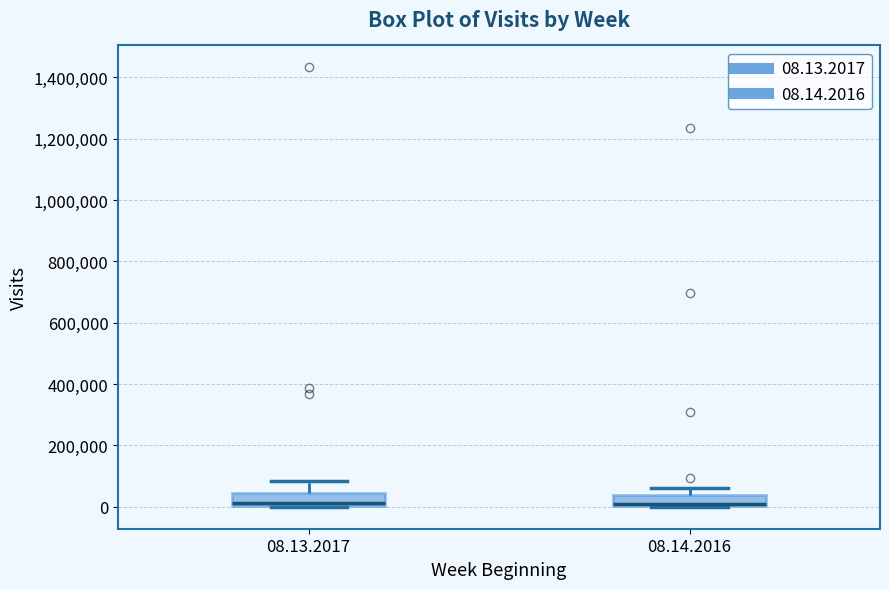

Where is the upper edge of the box for 08.13.2017 on the y-axis? The values are not printed on the chart, so give them approximately, as read against the axis.

40000